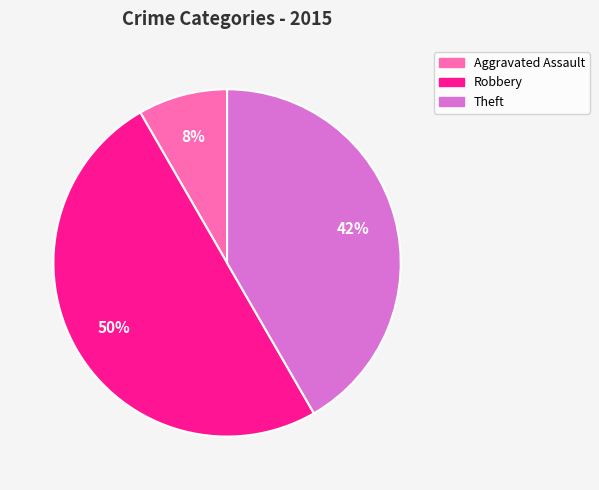

To the nearest percent, what is the difference between the largest and smallest slice percentages?

42%